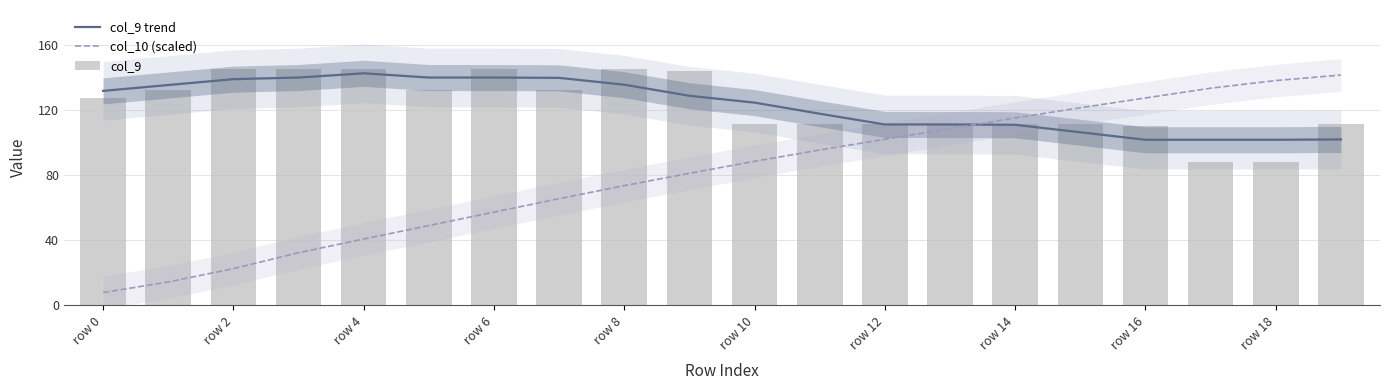

Read the col_9 trend value at 15.

106.2